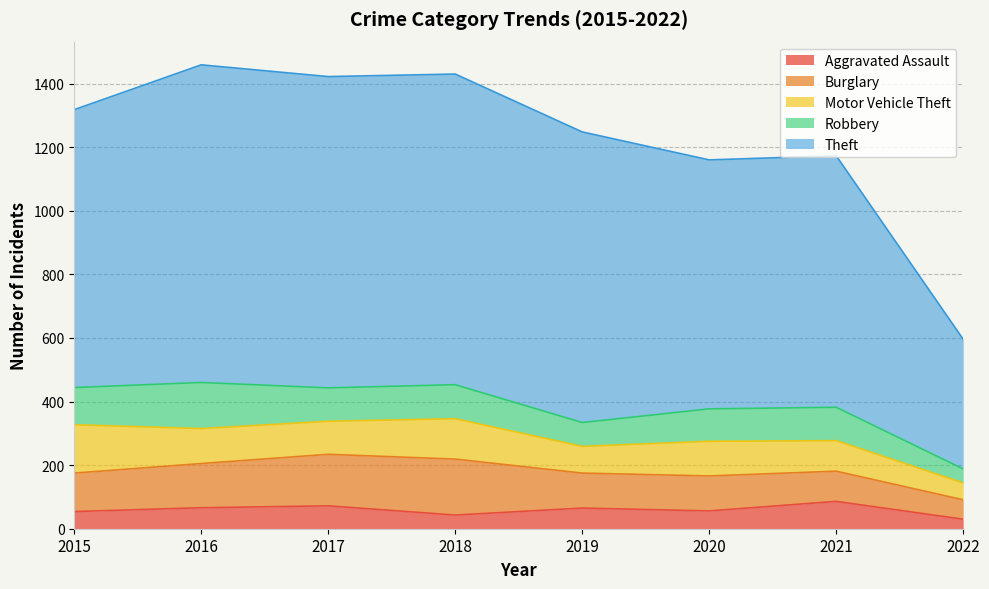

Is it true that Motor Vehicle Theft equals 35 at 2022?

False